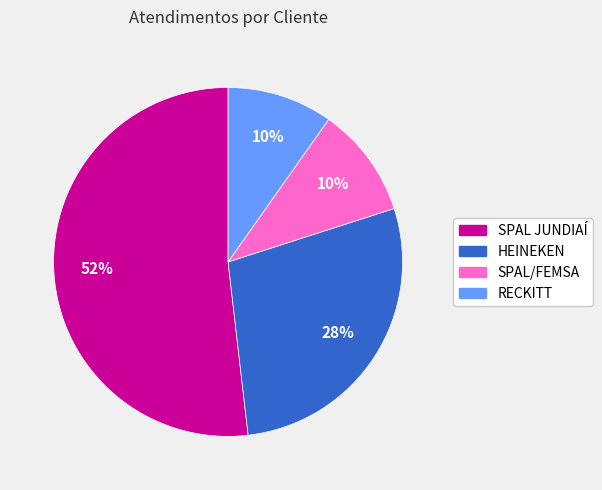

Which slice is the largest?

SPAL JUNDIAÍ